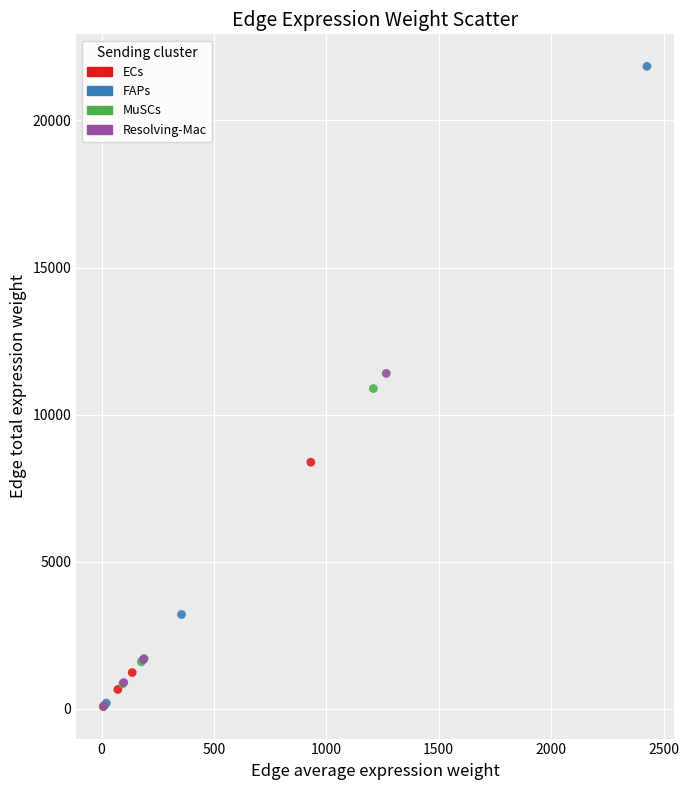

Which series reaches the maximum Y coordinate?

FAPs